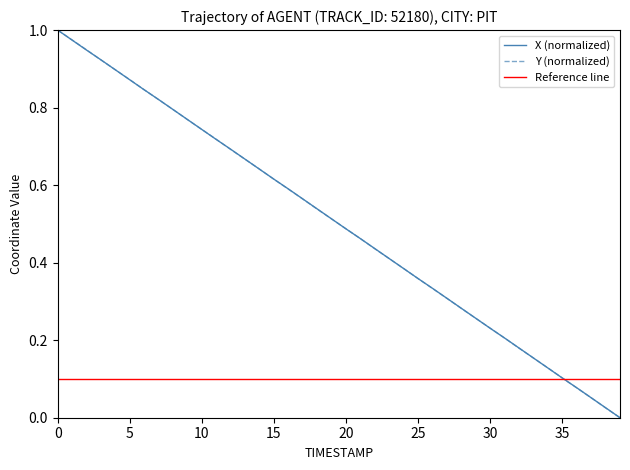

Rank the series by their average value, from highest to lowest.

X, Y